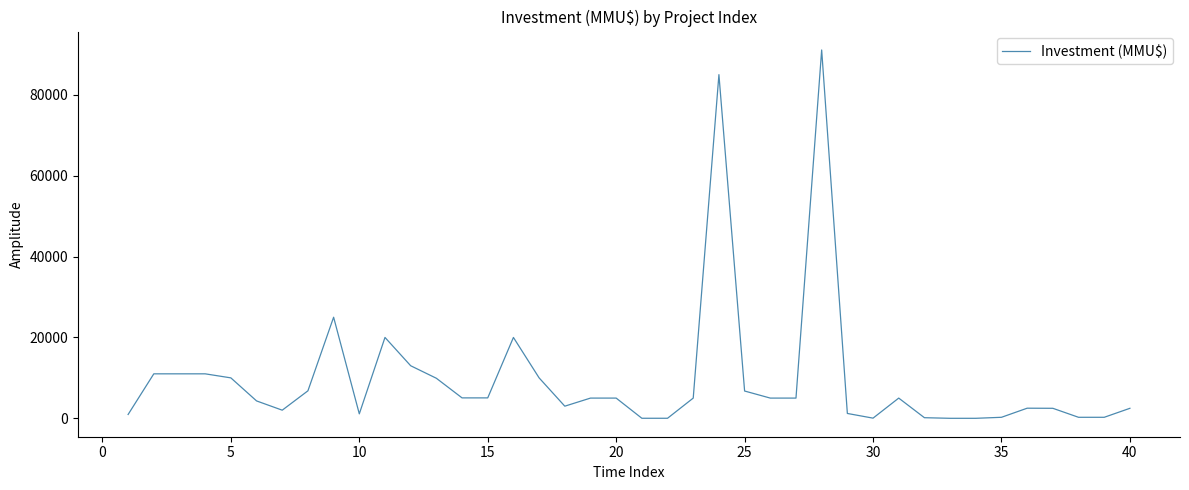

What is the greatest value displayed?

91100